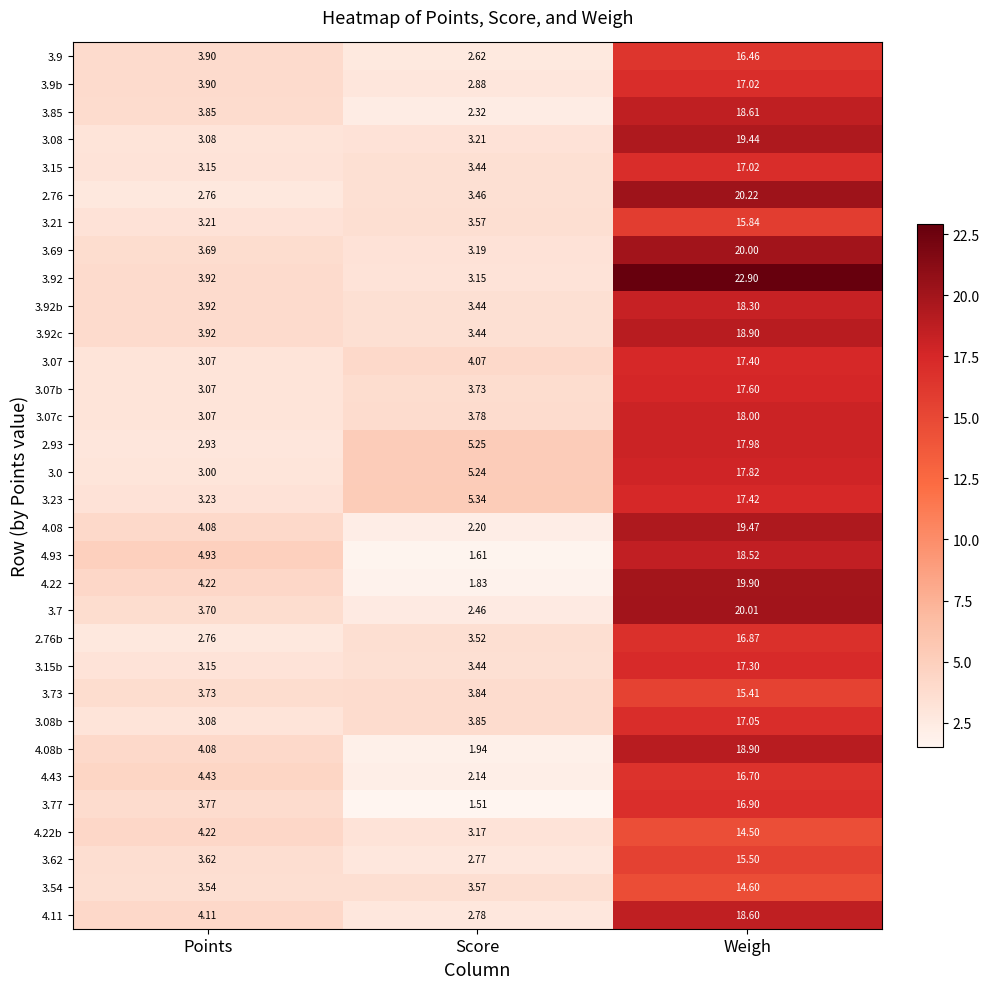

At which label is 4.08 closest to 10?

Points